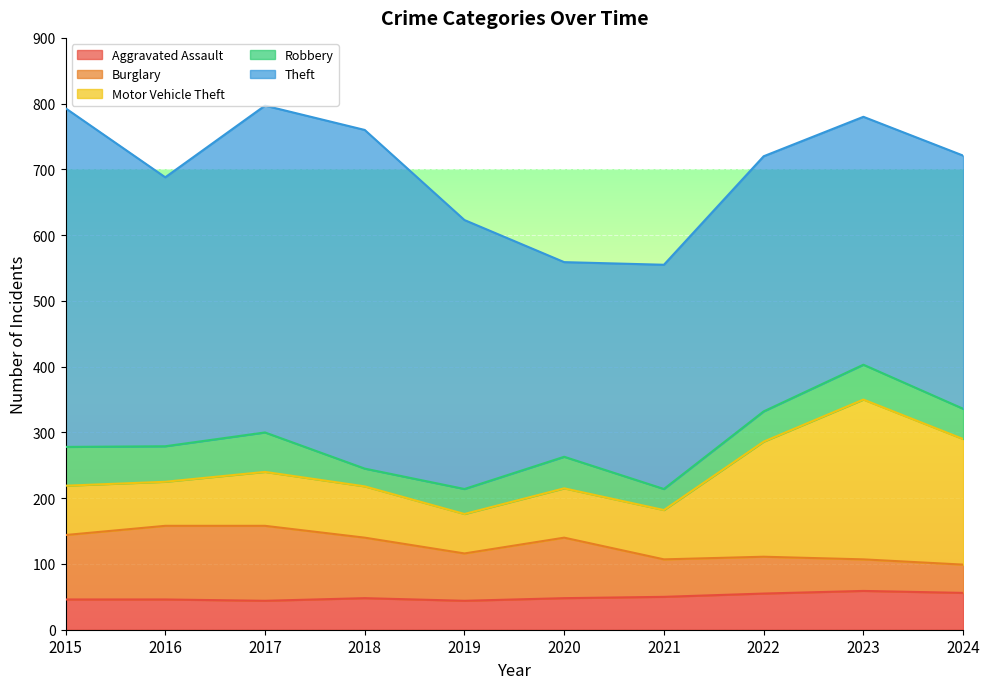

What is the difference between the highest and lowest values at 2024?

342